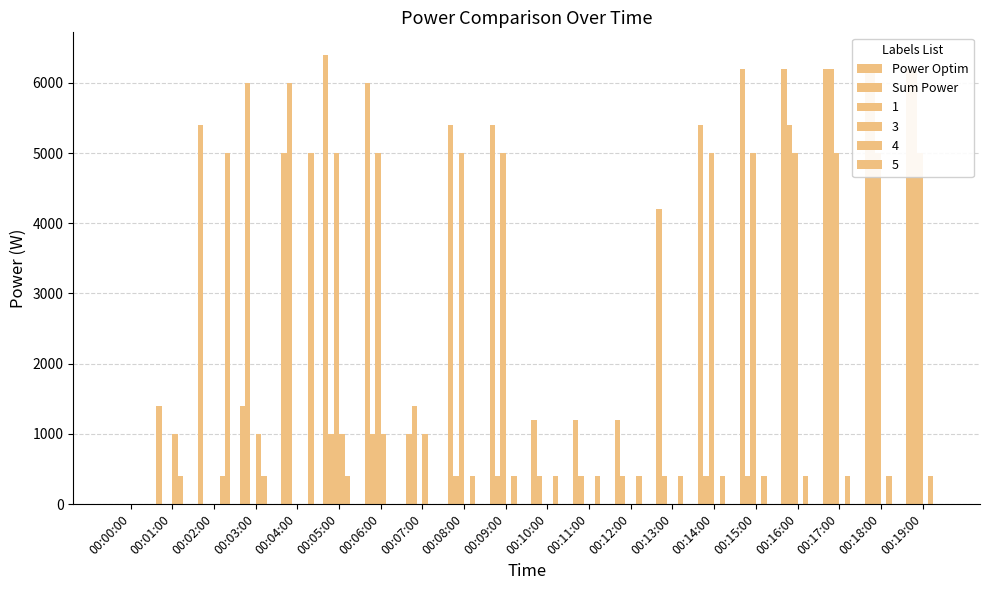

How many values in the Sum Power series exceed 400?

9